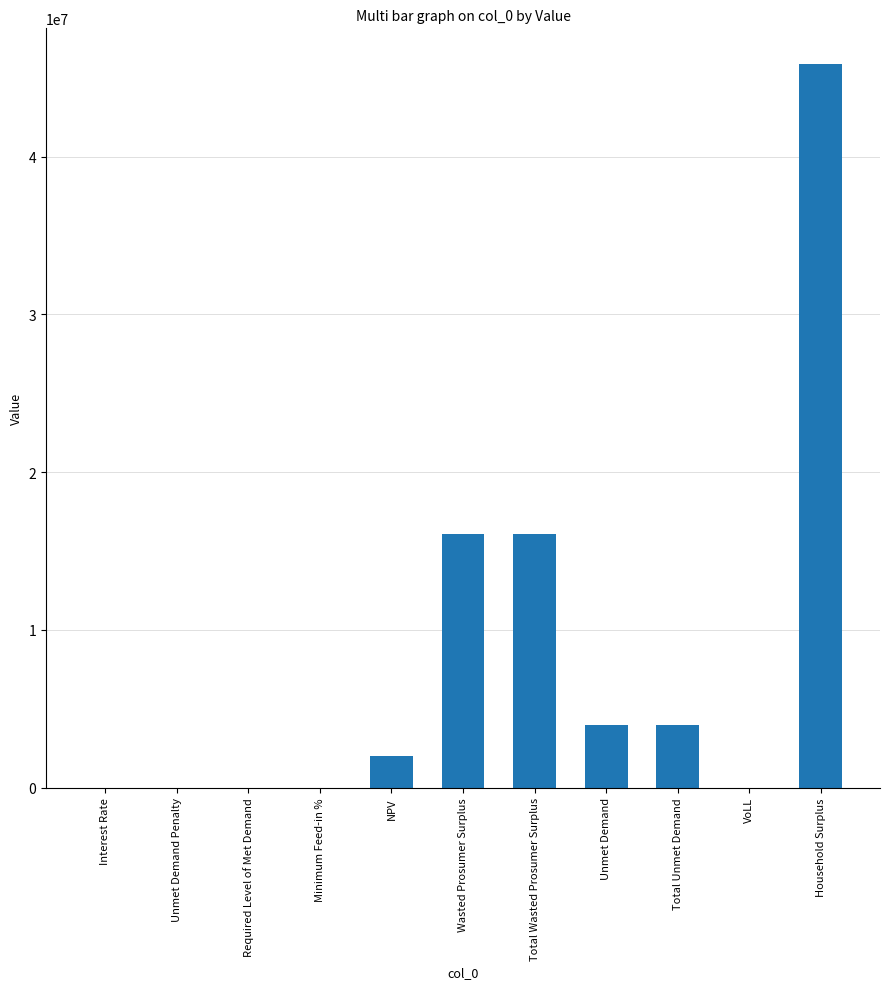

True or false: the data shows 23016687.9 at Wasted Prosumer Surplus.

False